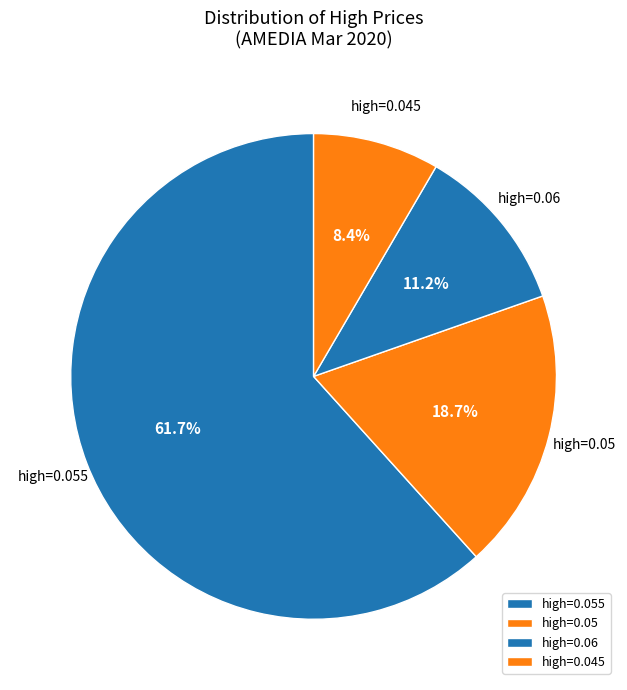

Combined, do high=0.05 and high=0.06 account for over 50%?

No